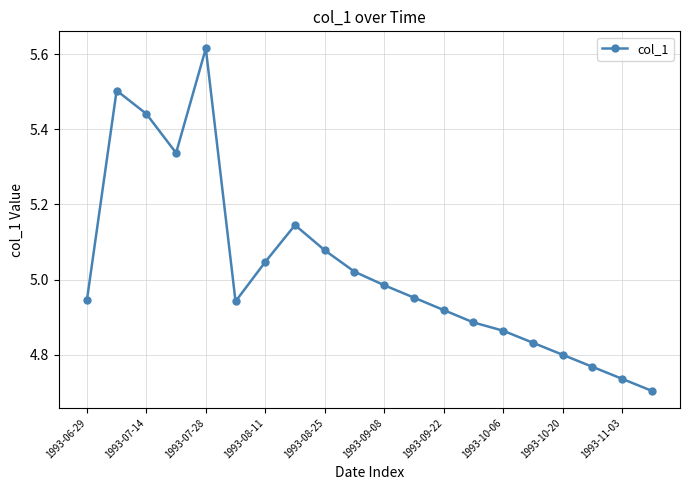

How many points are higher than both their immediate neighbors (excluding endpoints)?

3